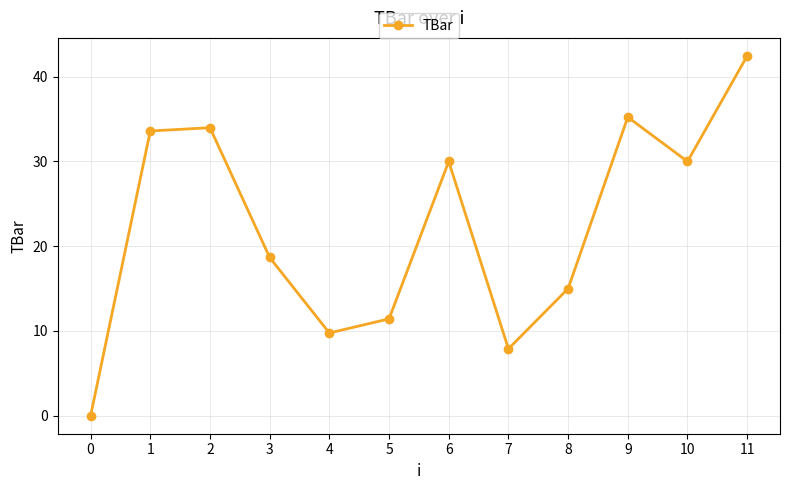

What is the maximum value shown in the chart?

42.5